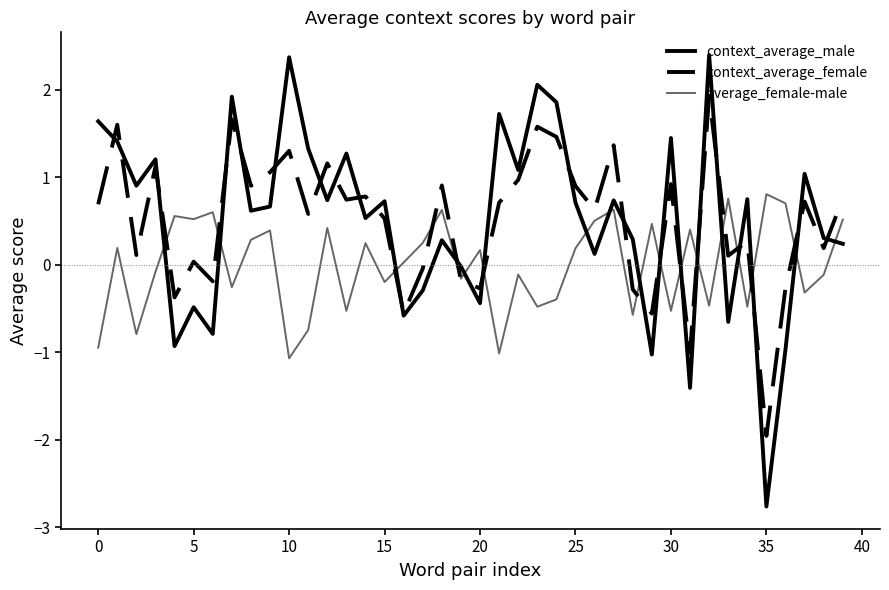

How many negative values does the context_average_female series have?

11